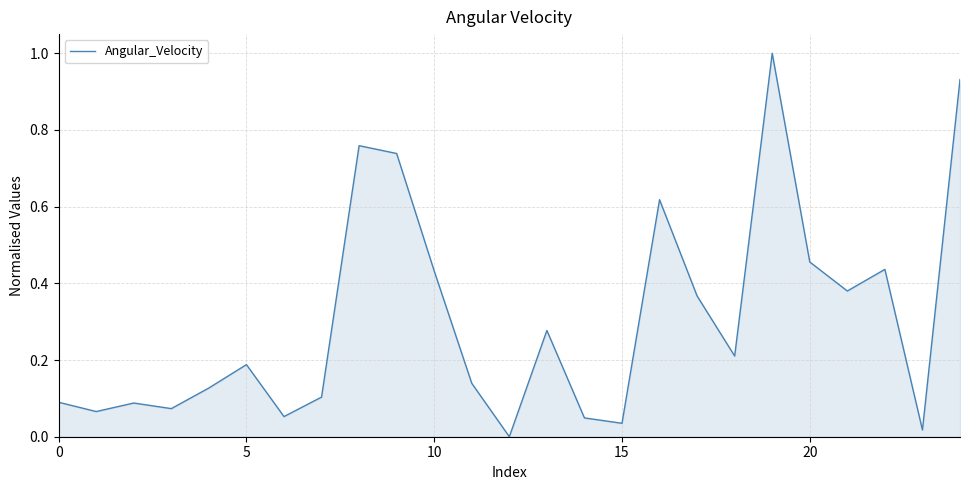

What is the difference between the maximum and minimum values?

1.0